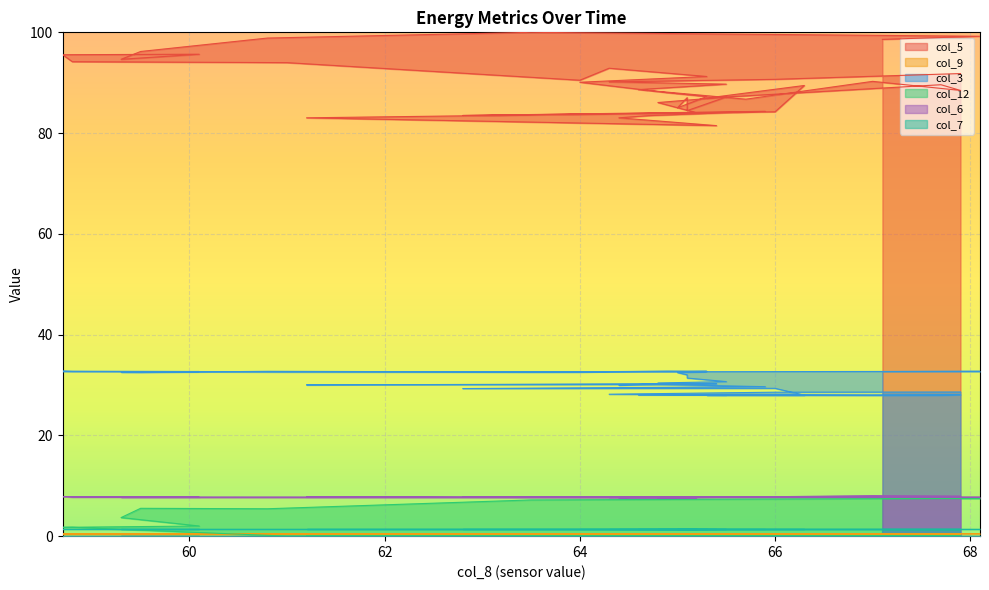

How many interior local valleys does the col_6 series have?

10